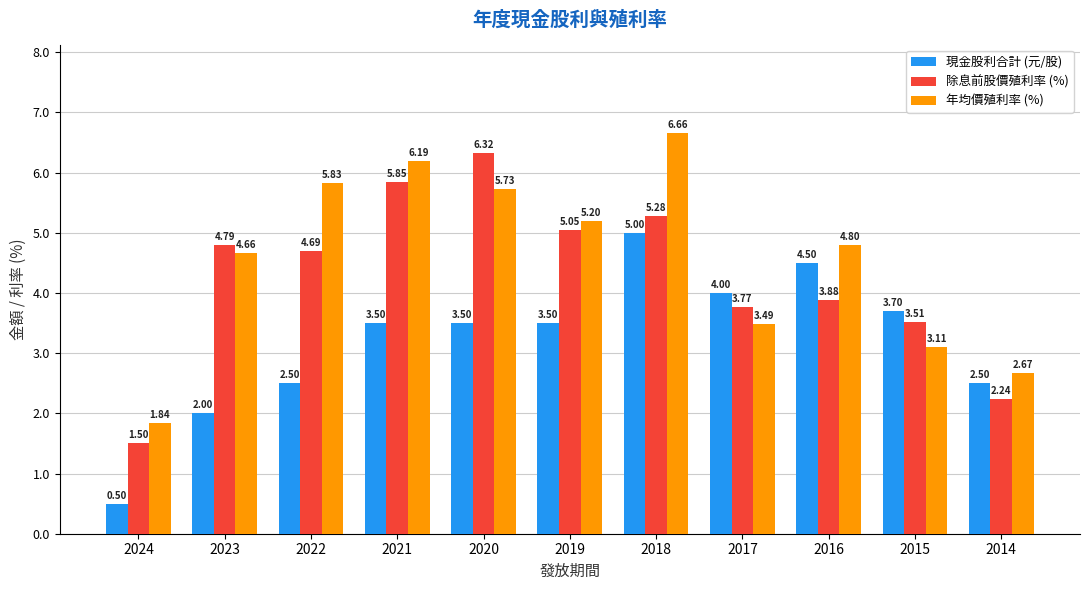

What is the spread (max minus min) of values at 2016?

0.9